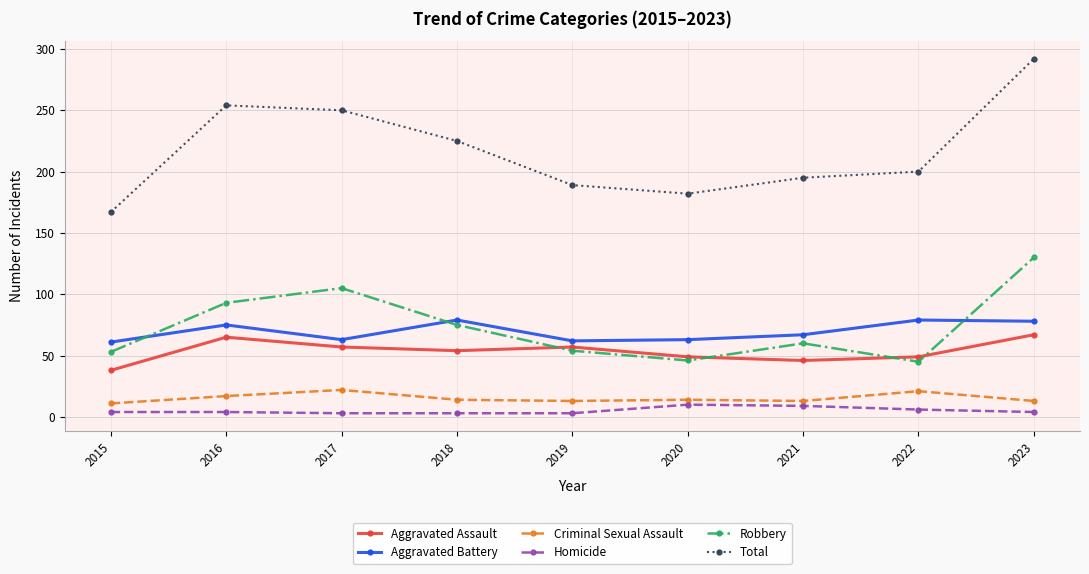

At which label does Total first exceed 200?

2016